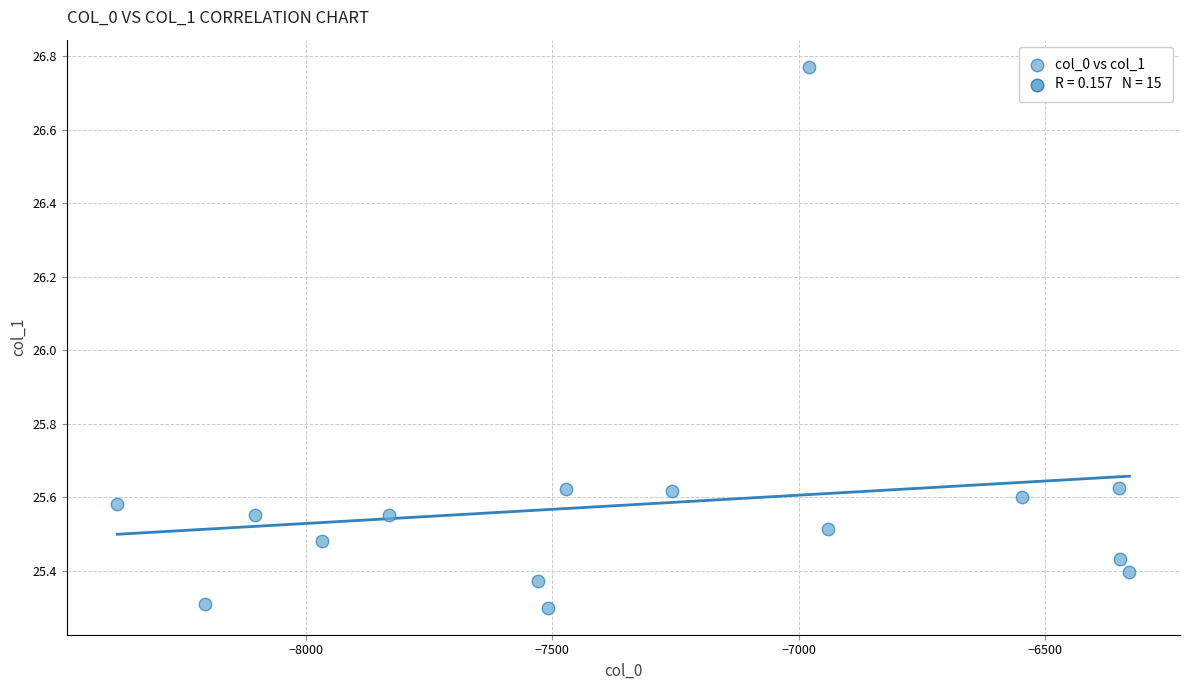

What is the range of Y values (max minus min)?

1.5